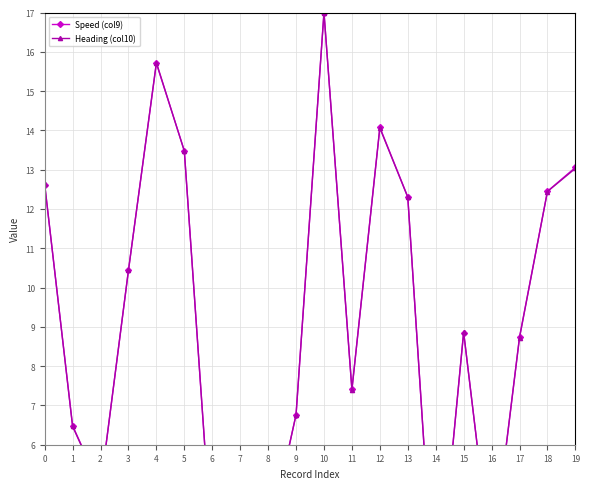

Reading left to right, list all the values displayed in this chart.

Speed (col9): 12.6	6.5	4.9	10.4	15.7	13.5	3.2	3.5	3.5	6.8	17.0	7.4	14.1	12.3	1.4	8.9	2.9	8.7	12.5	13.1
Heading (col10): 12.6	6.5	4.9	10.4	15.7	13.5	3.2	3.5	3.5	6.8	17.0	7.4	14.1	12.3	1.4	8.9	2.9	8.7	12.4	13.0